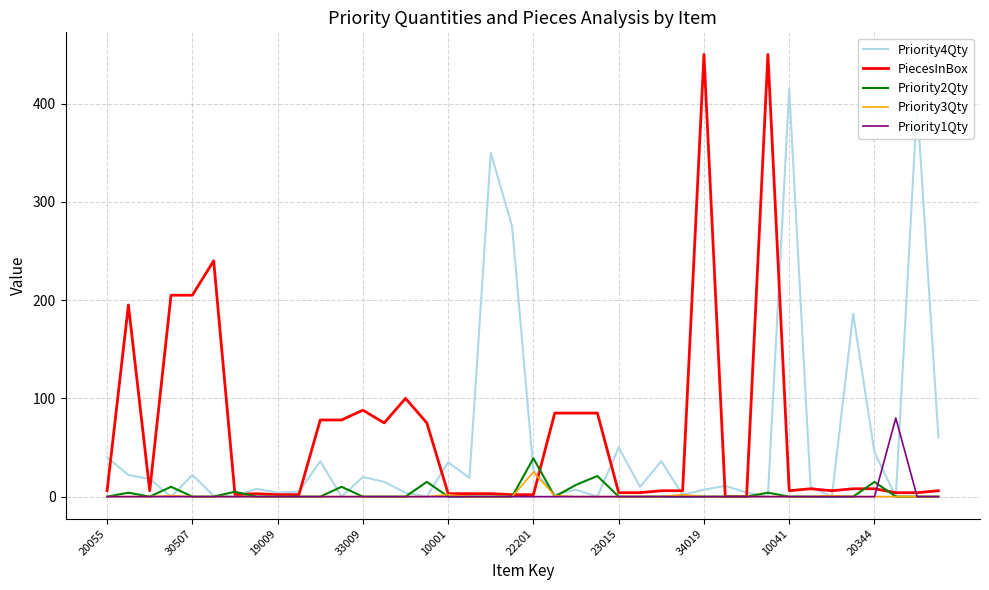

What is the sum of all Priority4Qty values?

2146